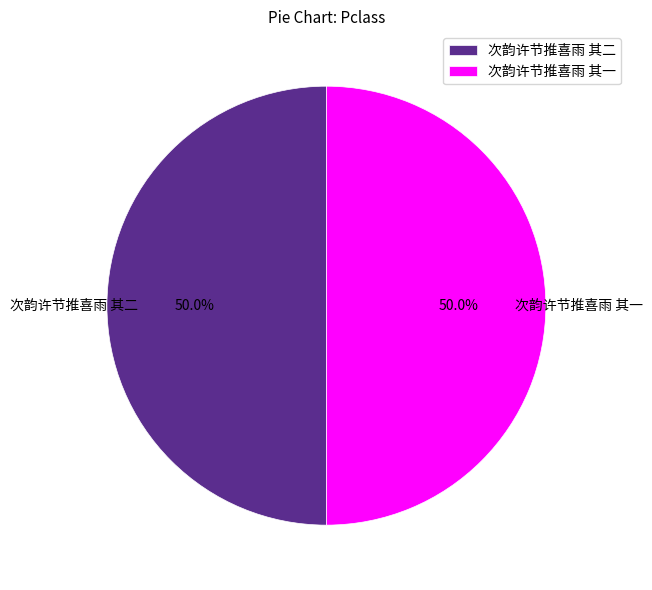

Approximately how many times larger is the value at 次韵许节推喜雨 其一 compared to 次韵许节推喜雨 其二?

1.0